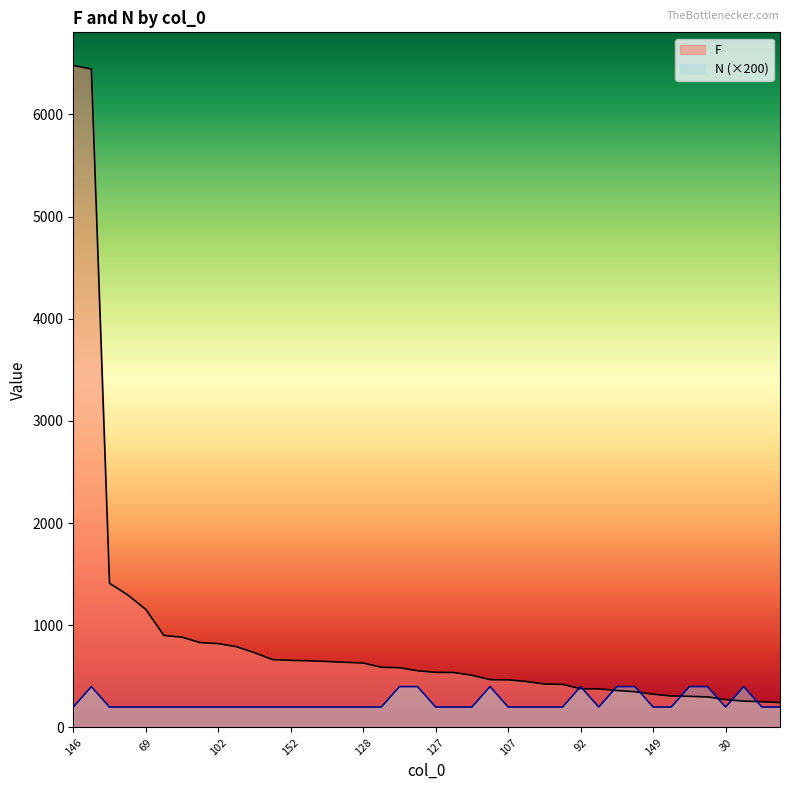

Which category has the lowest value across all series?

146